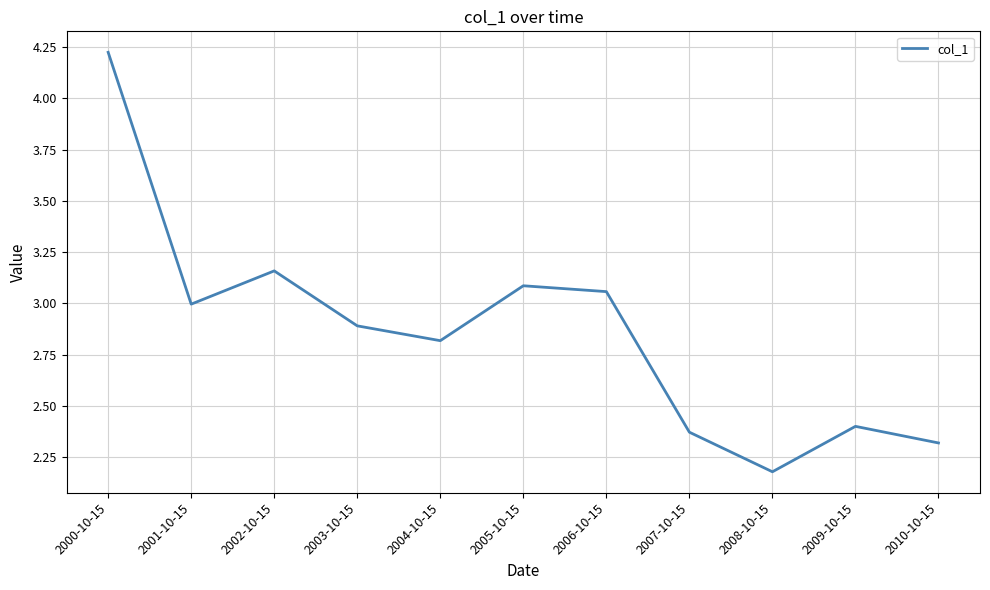

Rank the categories by value from lowest to highest.

2008-10-15, 2010-10-15, 2007-10-15, 2009-10-15, 2004-10-15, 2003-10-15, 2001-10-15, 2006-10-15, 2005-10-15, 2002-10-15, 2000-10-15